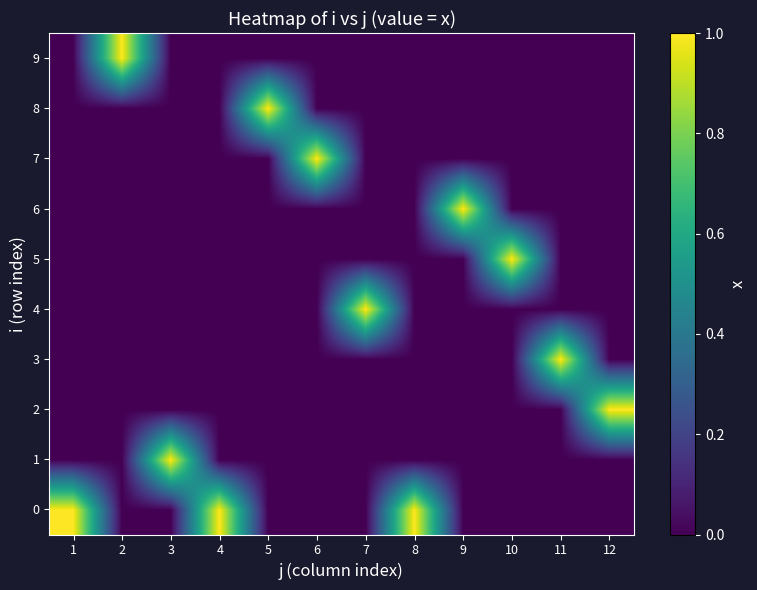

Rank the series at 12 from highest to lowest value.

2, 0, 1, 3, 4, 5, 6, 7, 8, 9